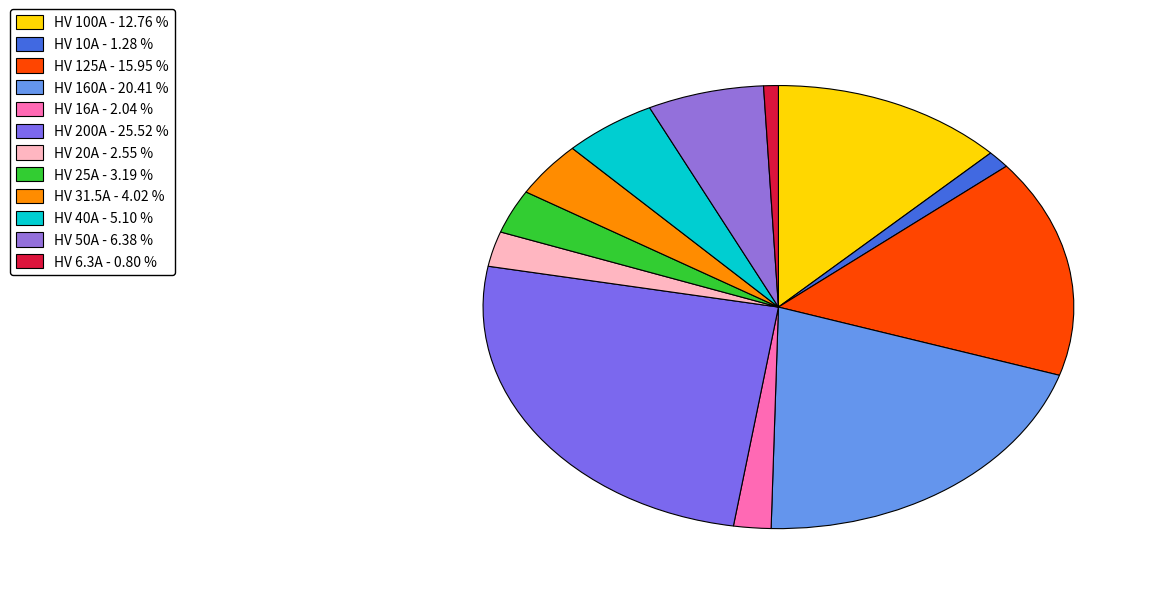

How many slices are in this pie chart?

12